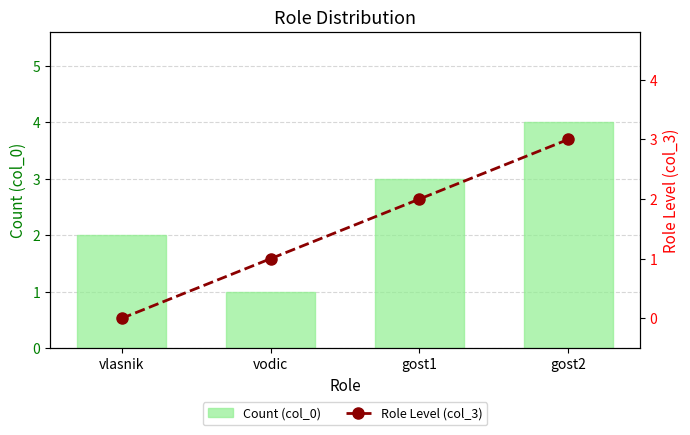

What is the difference between the Count (col_0) values at gost2 and vodic?

3